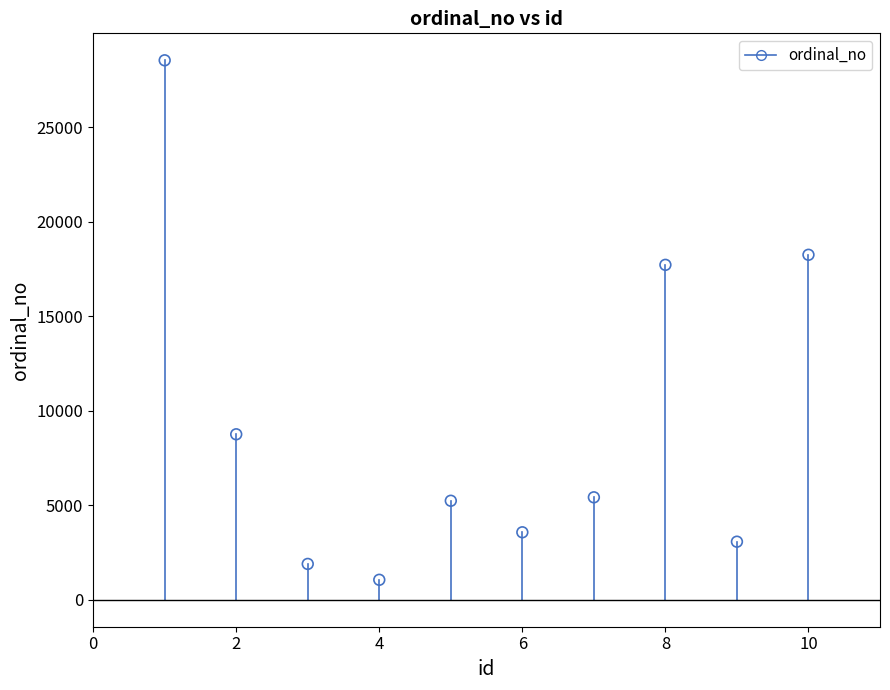

What is the range of Y values (max minus min)?

27496